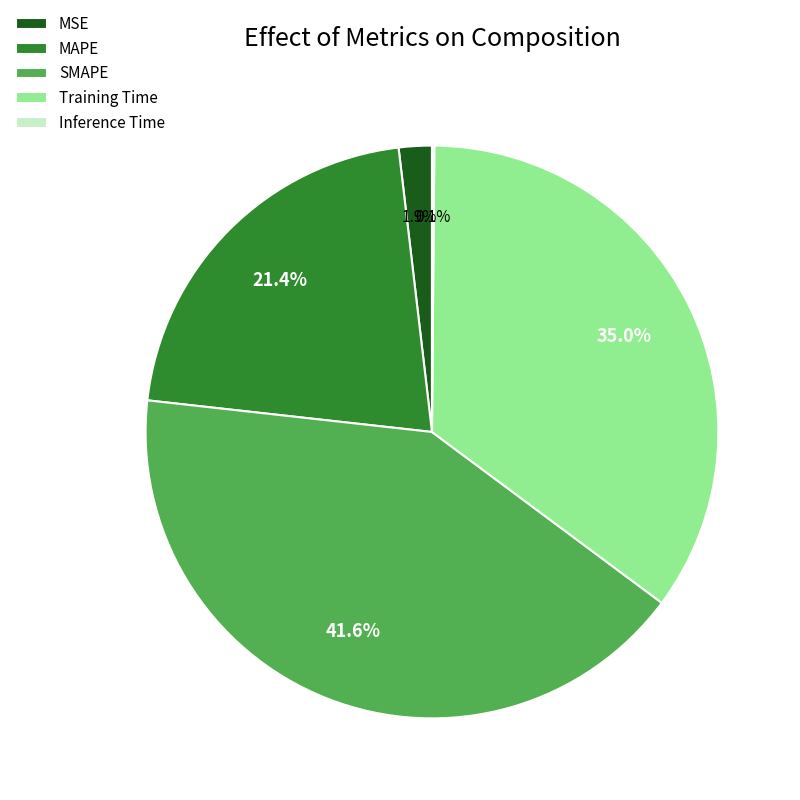

What is the largest slice in the pie chart?

SMAPE